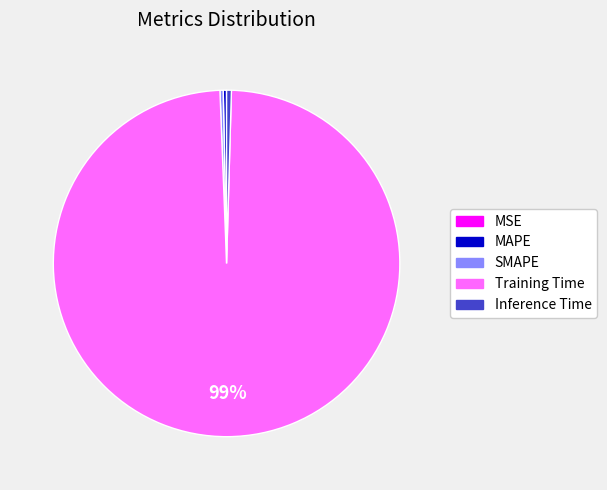

To the nearest percent, what is the average slice percentage?

20%